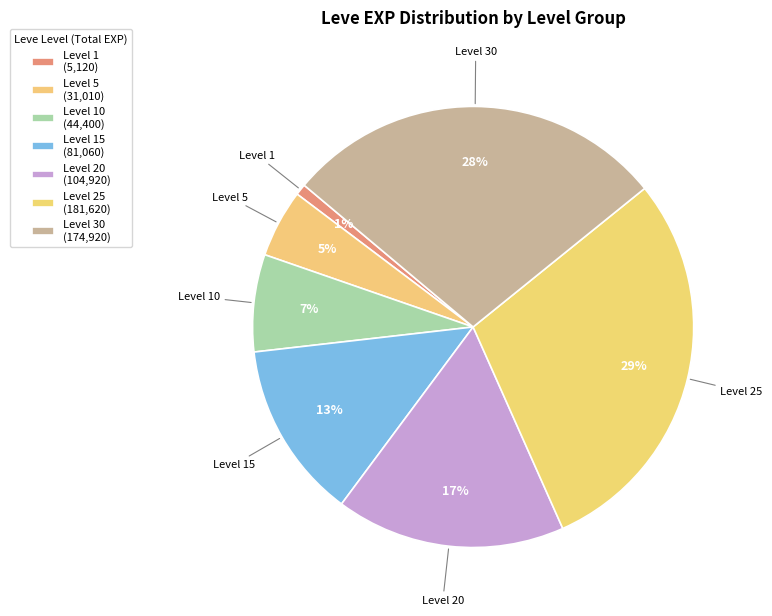

The Level 10 slice represents 1% of the pie. True or false?

False